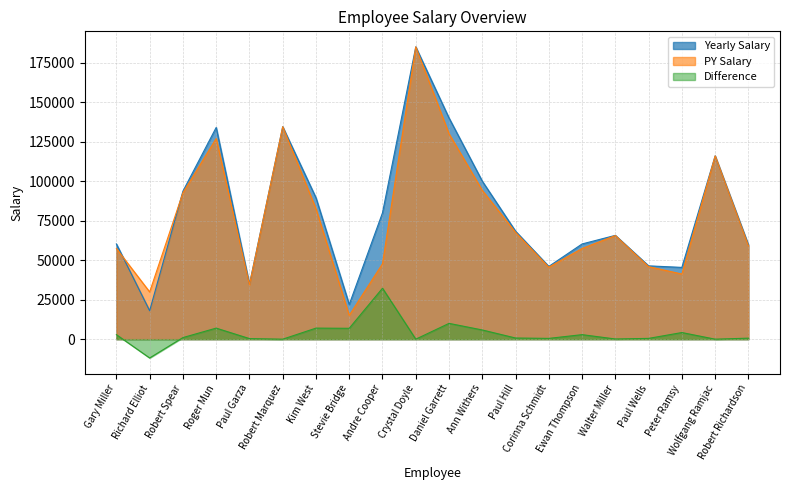

Is it true that Difference equals 9680.6 at Kim West?

False